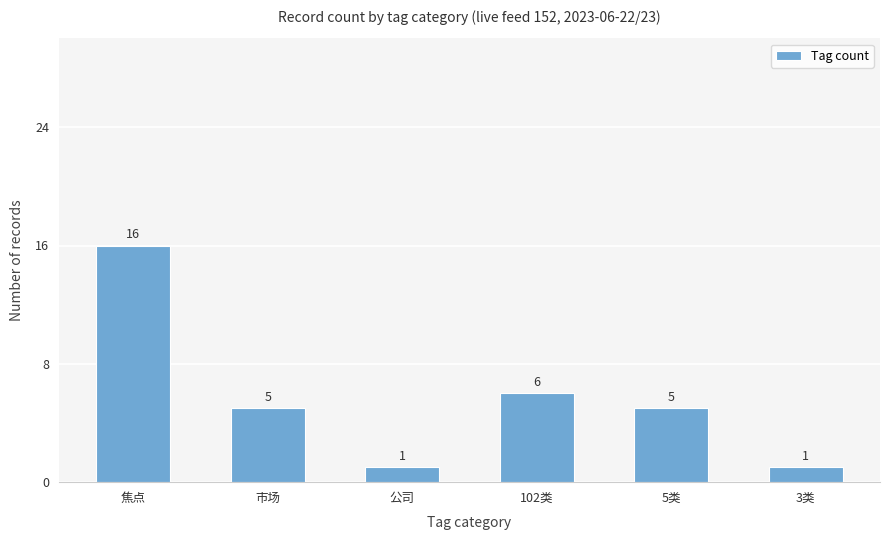

What is the maximum value shown in the chart?

16